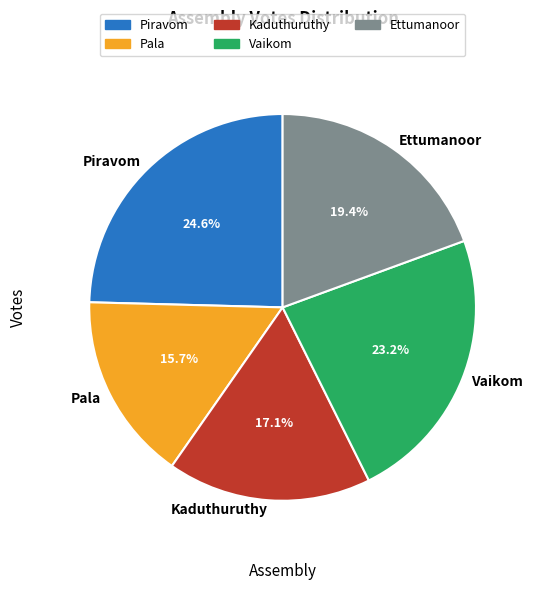

Is it true that Vaikom is 23% of the pie?

True